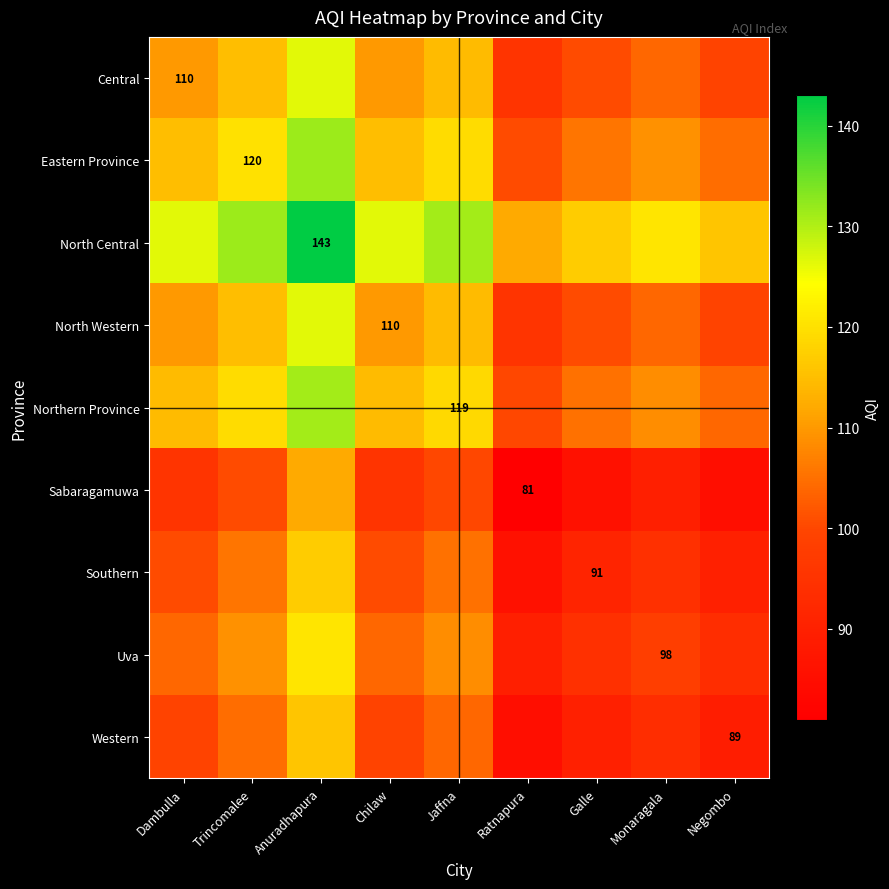

Is it true that Uva equals 98.0 at Monaragala?

True